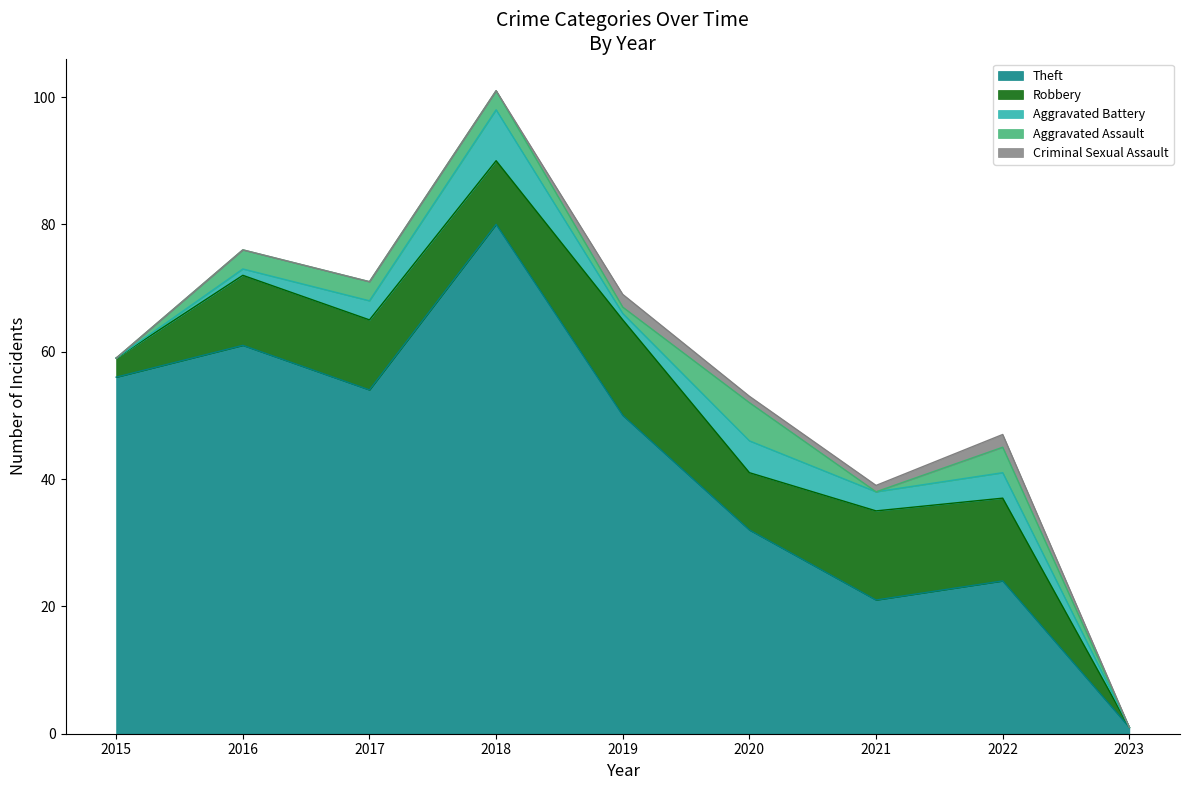

How many lines are shown in the chart?

5